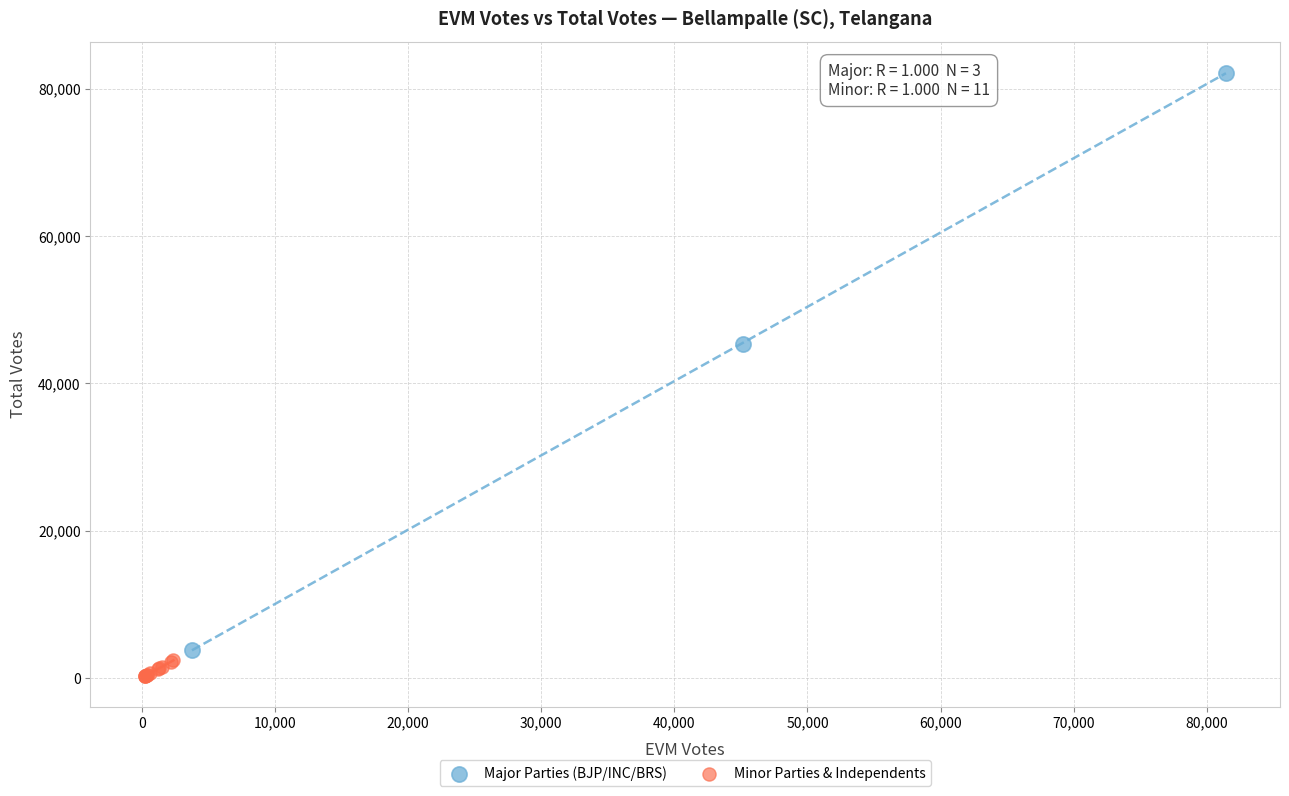

Which series has the largest Y range (max minus min)?

Major Parties (BJP/INC/BRS)